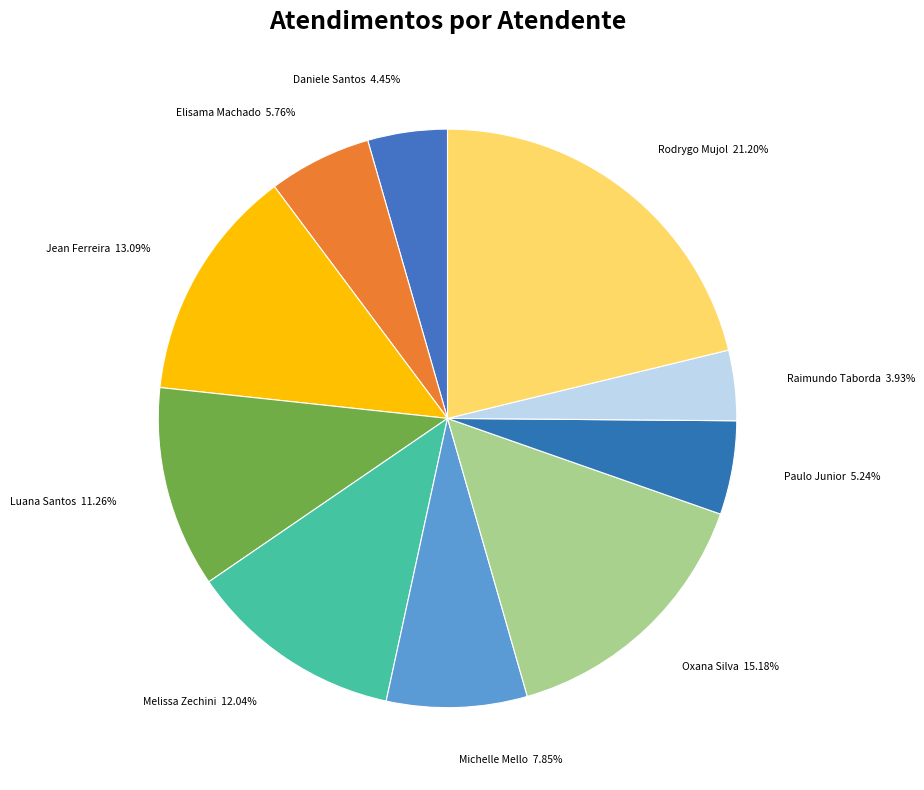

Is the sum of Daniele Santos and Michelle Mello greater than half?

No